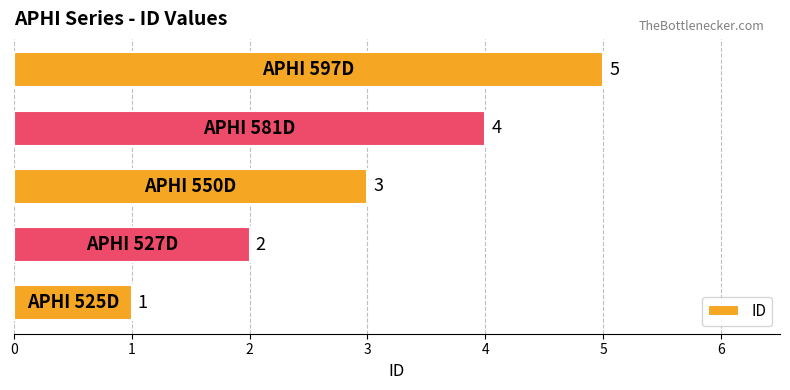

What is the average value?

3